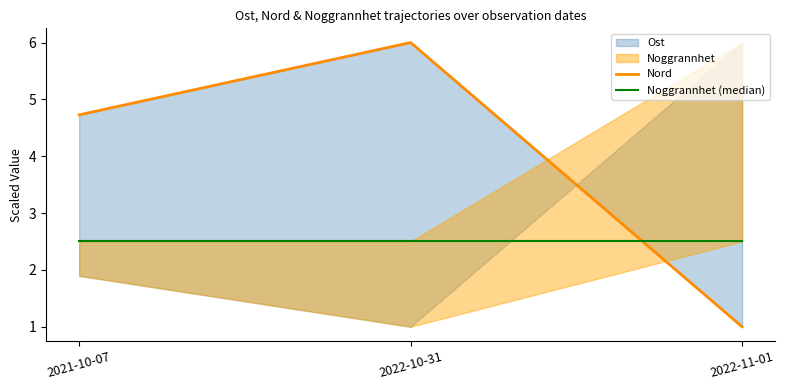

What value does the Noggrannhet (median) series have at 2022-10-31?

2.5